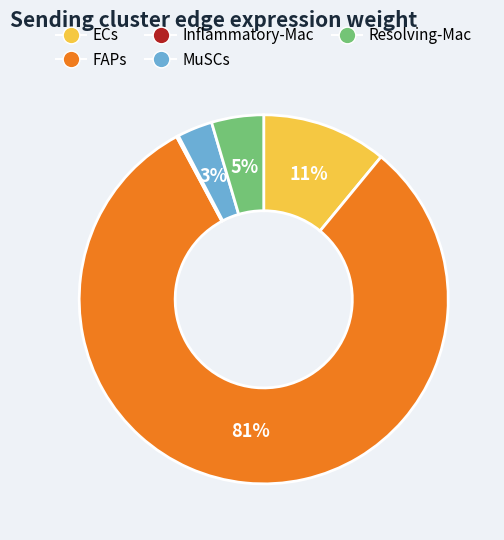

Do FAPs and ECs together represent more than half of the pie?

Yes